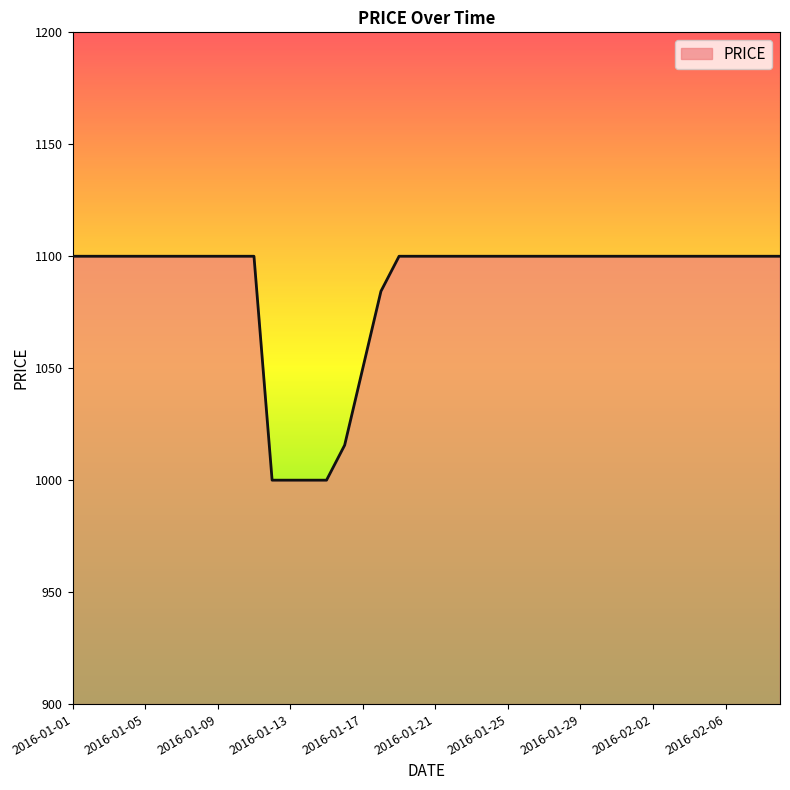

Reading left to right, transcribe all the data shown in this chart.

1100.0	1100.0	1100.0	1100.0	1100.0	1100.0	1100.0	1100.0	1100.0	1100.0	1100.0	1000.0	1000.0	1000.0	1000.0	1015.6	1050.0	1084.4	1100.0	1100.0	1100.0	1100.0	1100.0	1100.0	1100.0	1100.0	1100.0	1100.0	1100.0	1100.0	1100.0	1100.0	1100.0	1100.0	1100.0	1100.0	1100.0	1100.0	1100.0	1100.0